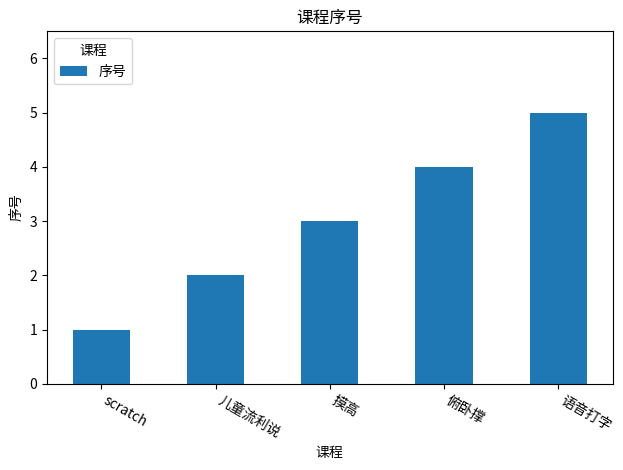

How many data points are less than 3?

2